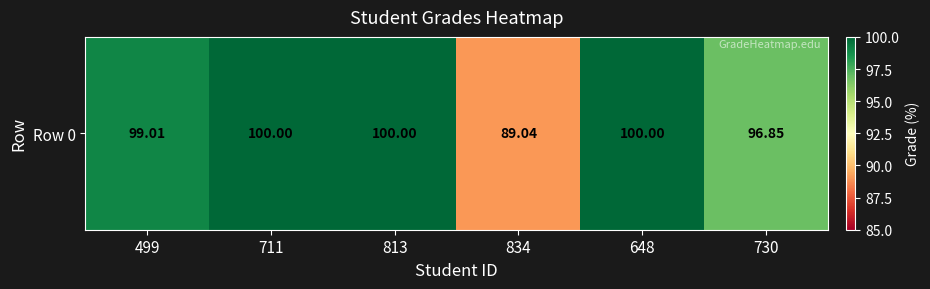

What is the smallest value displayed?

89.0